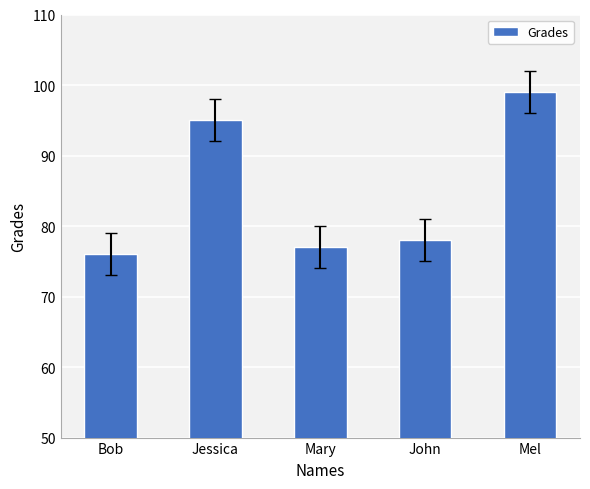

Does the chart contain stacked bars?

No